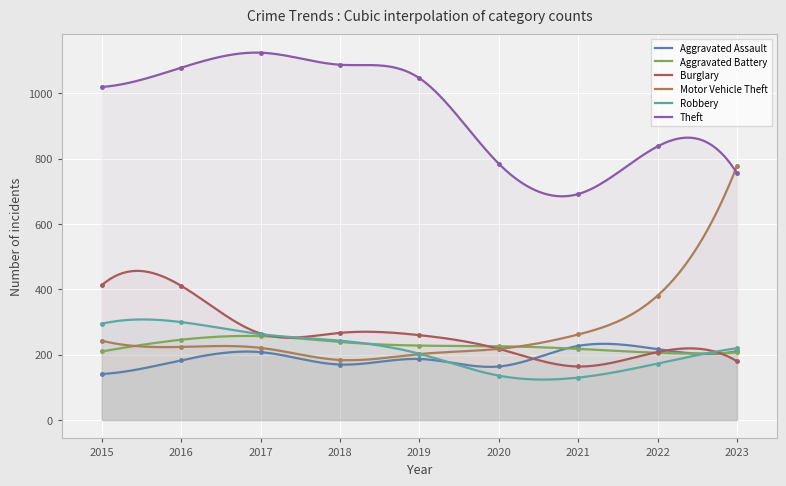

Which has a higher value, 2023 or 2019?

2023